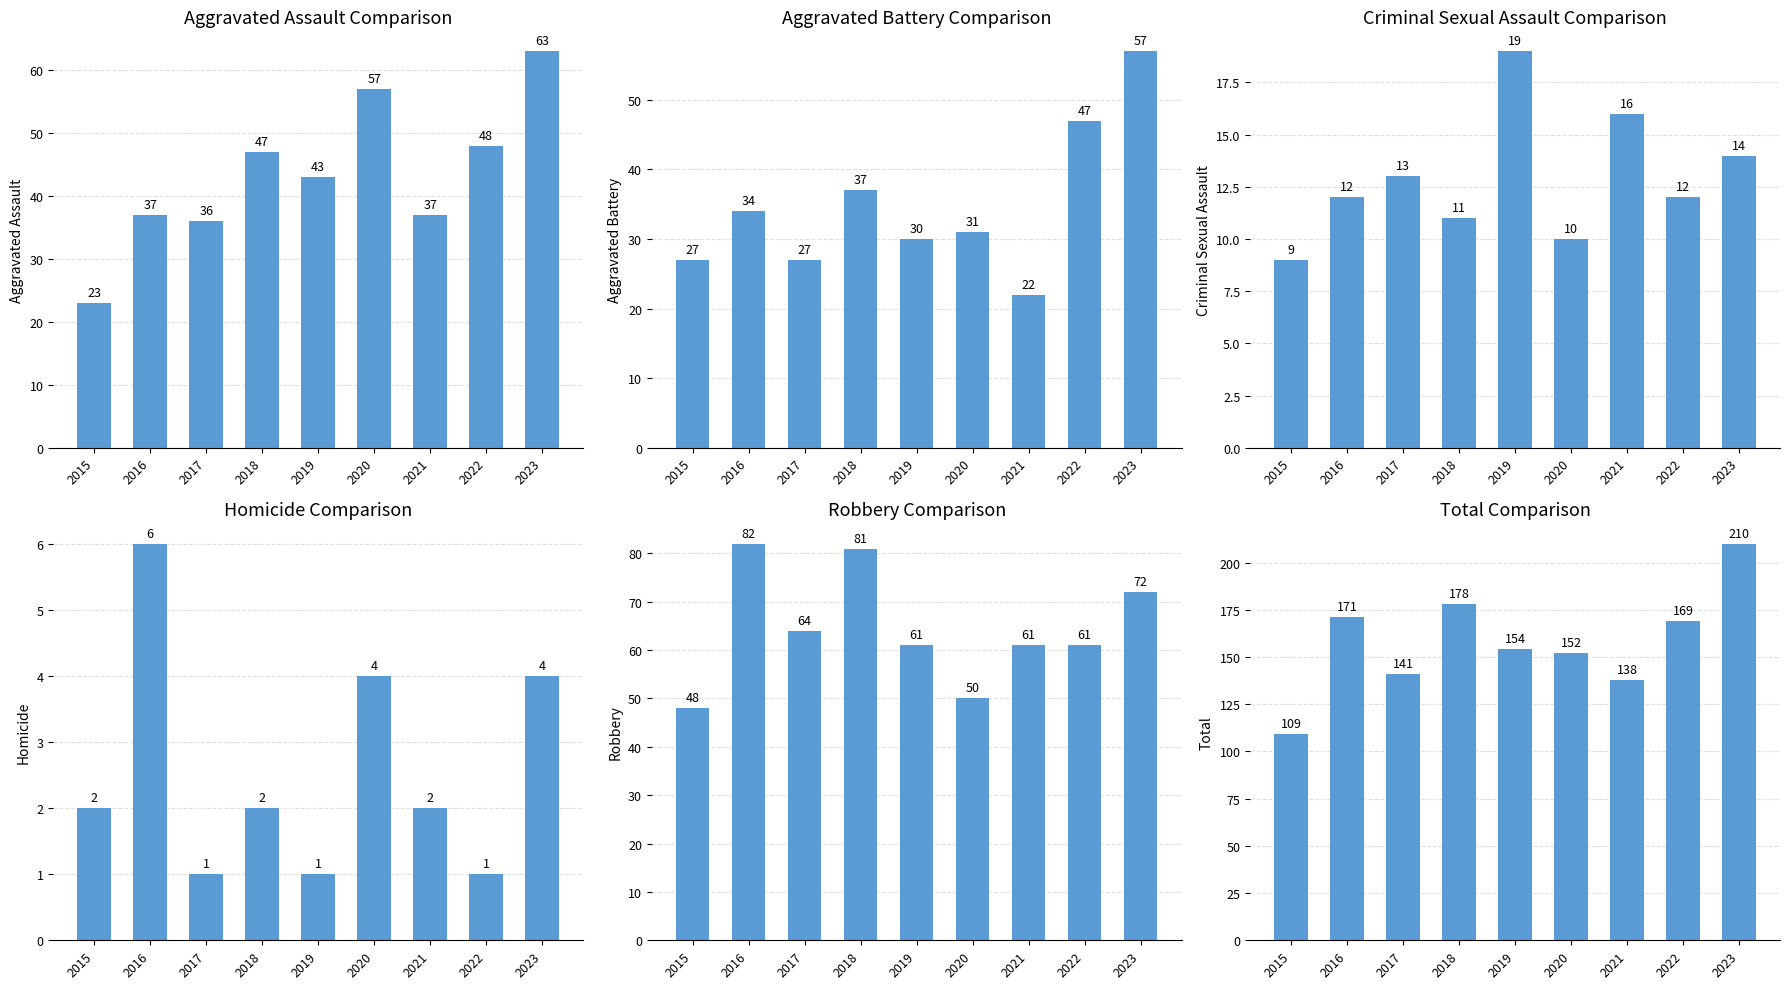

At which category does the chart reach its peak across all series?

2023